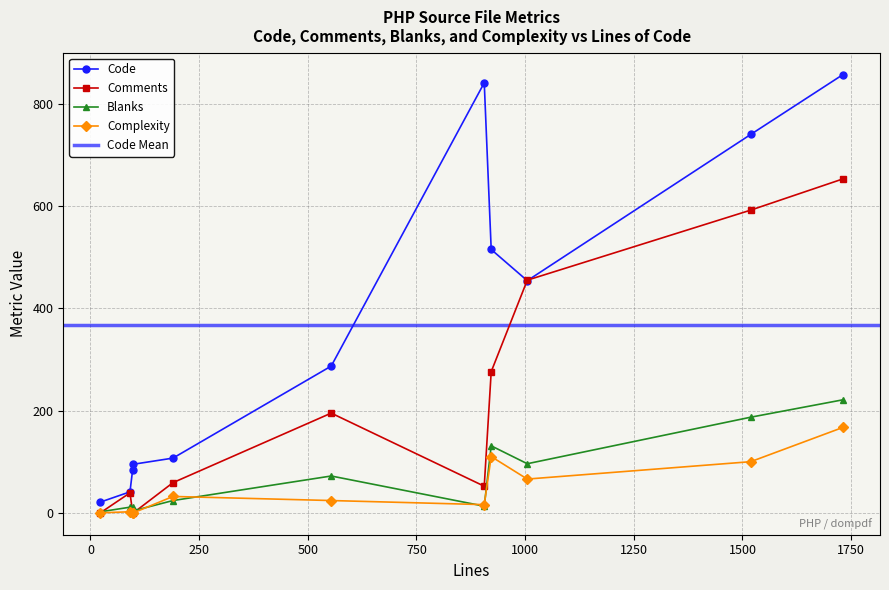

True or false: Blanks and Code cross at least once.

False